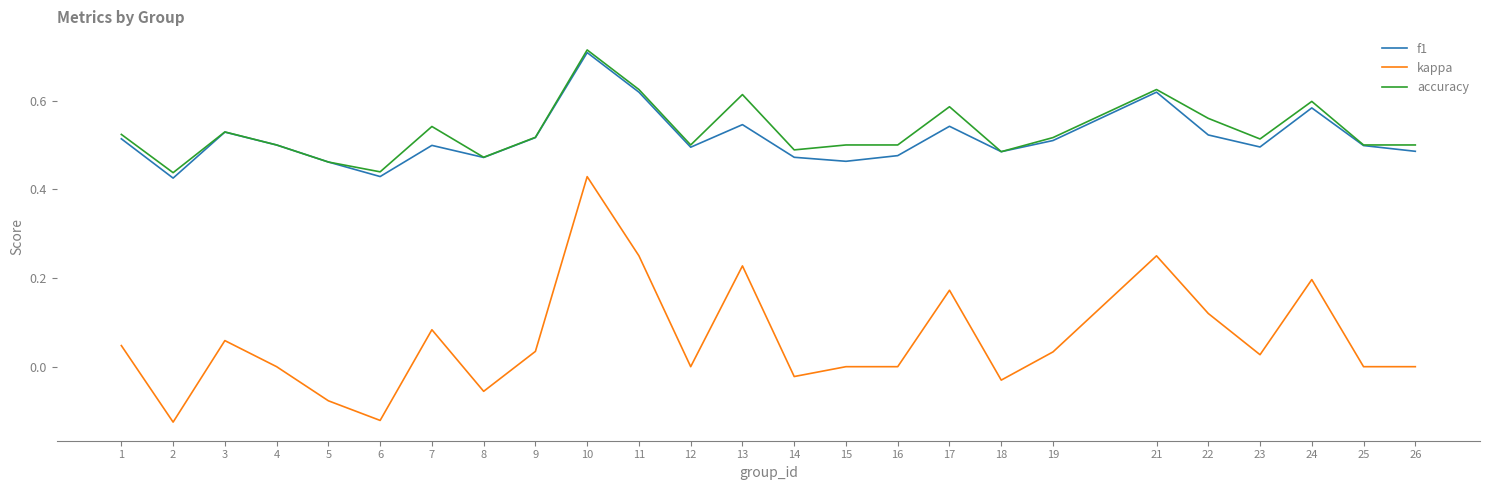

Which category has the highest value in the kappa series?

10